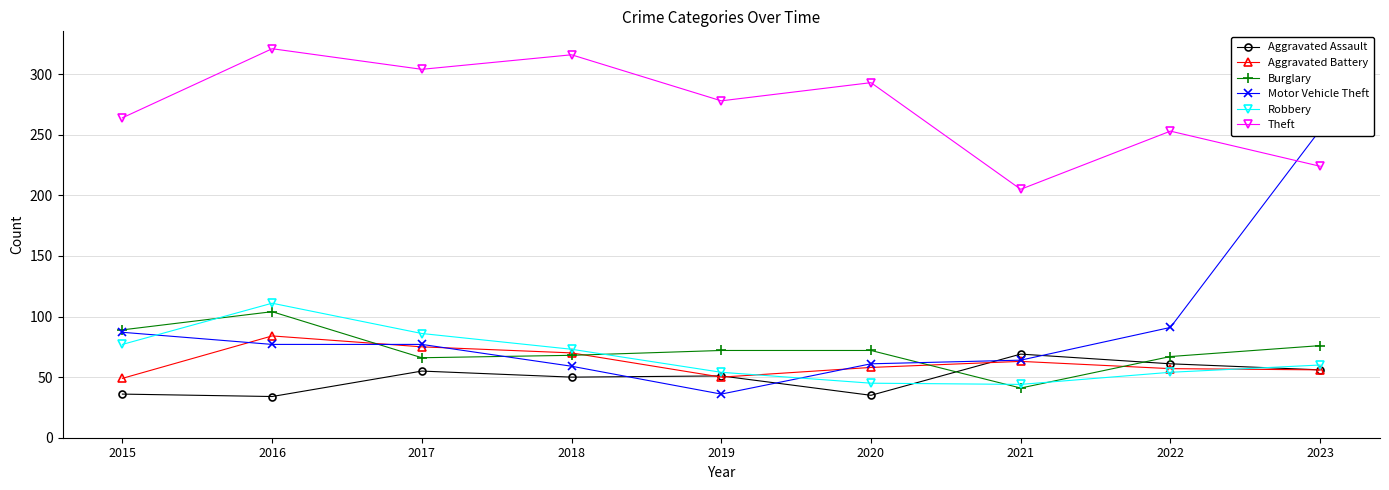

True or false: Theft and Robbery intersect in this chart.

False